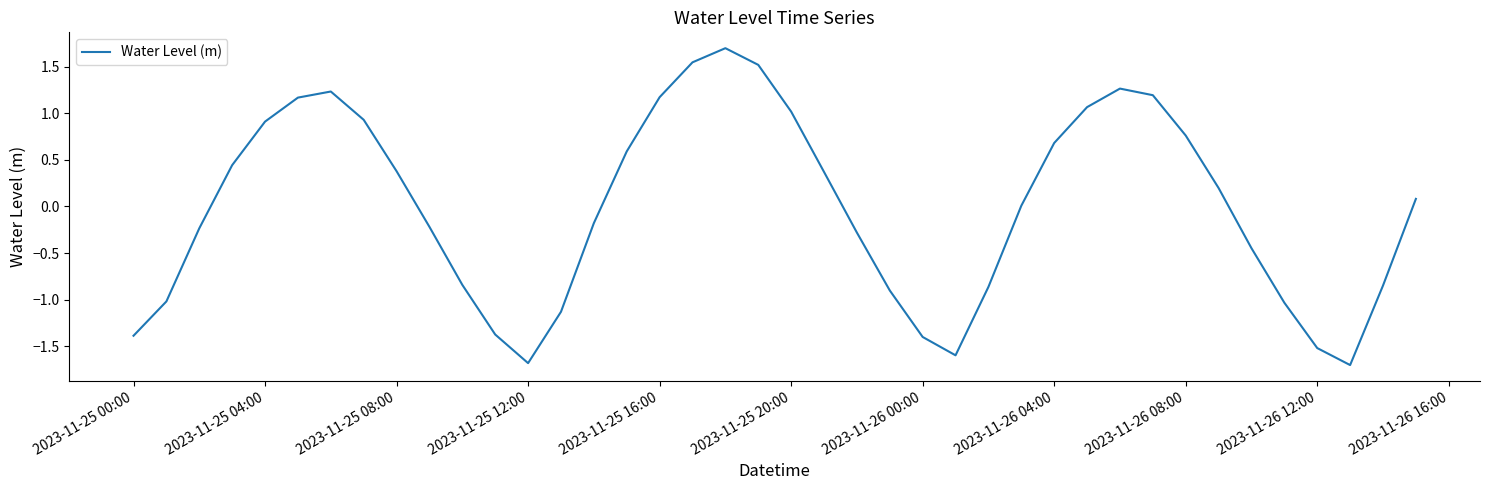

What is the difference between the maximum and minimum values?

3.4